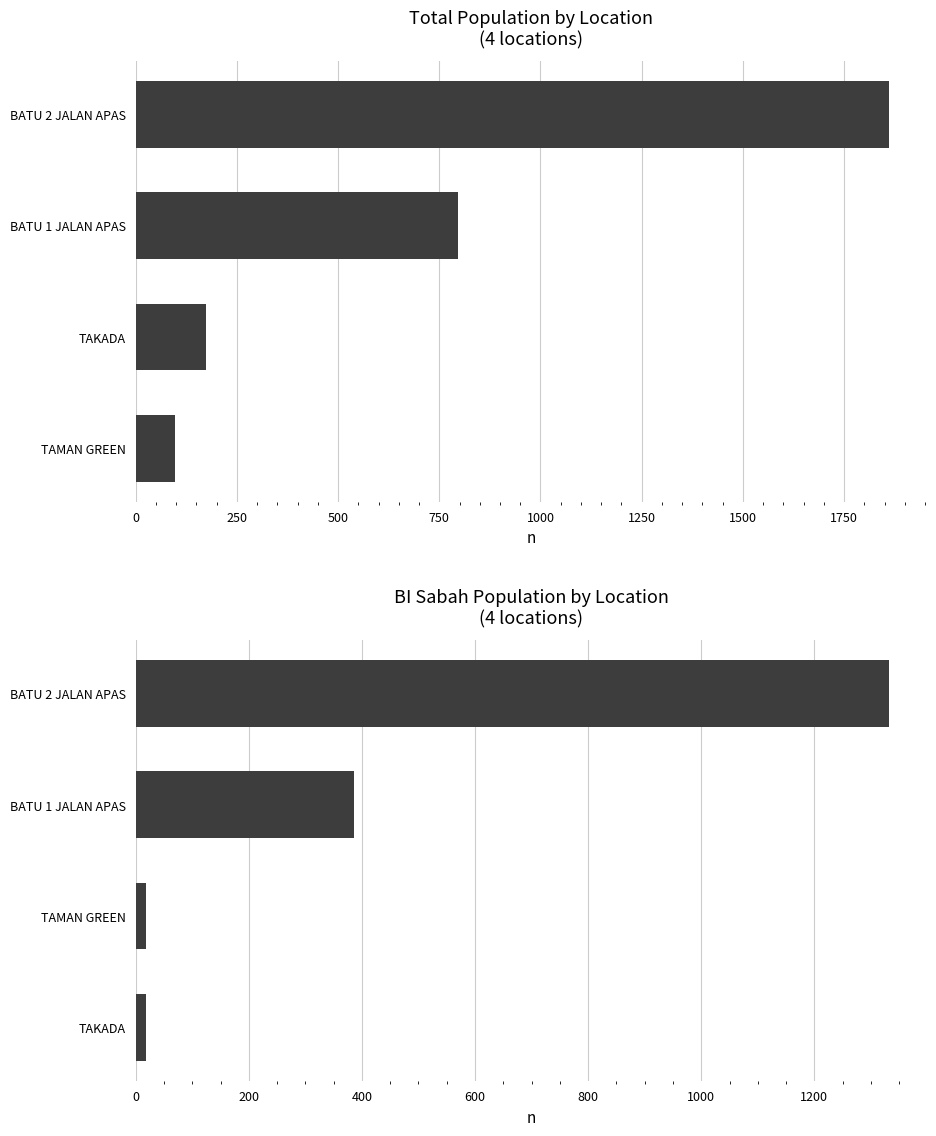

What is the difference between the highest and lowest values at BATU 2 JALAN APAS?

529